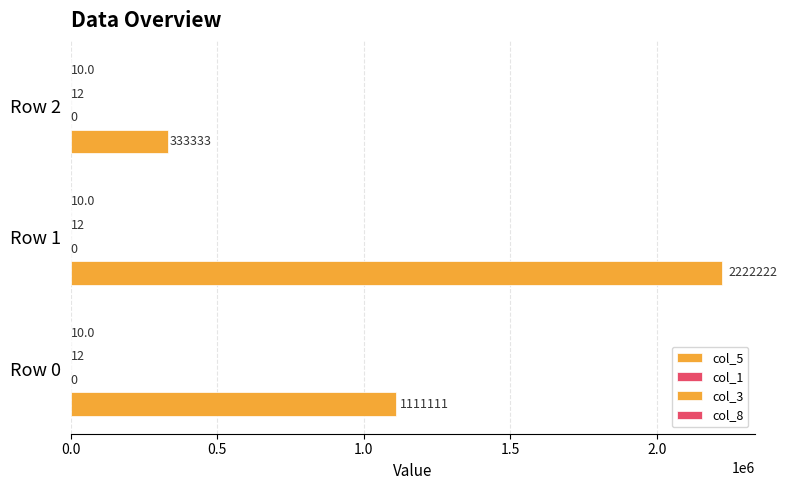

List the series in order of their peak value, highest first.

col_5, col_3, col_1, col_8